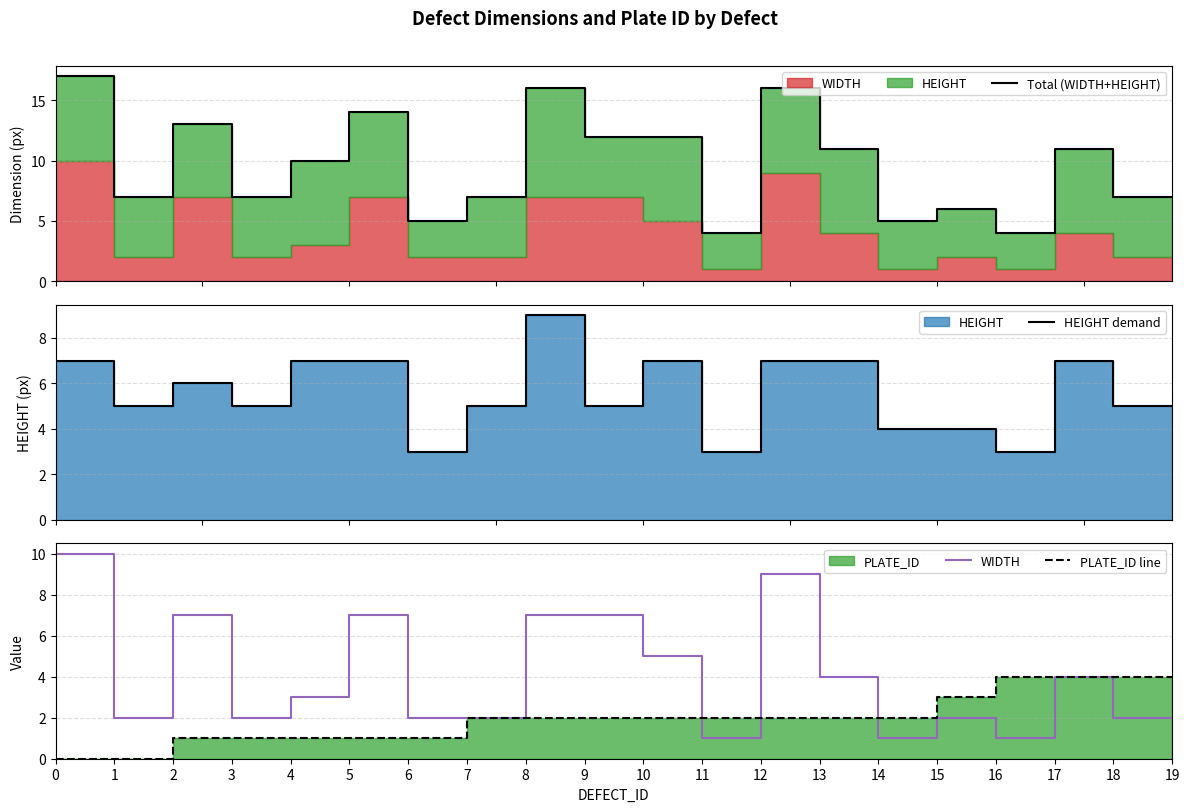

What is the difference between the highest and lowest values at 3?

6